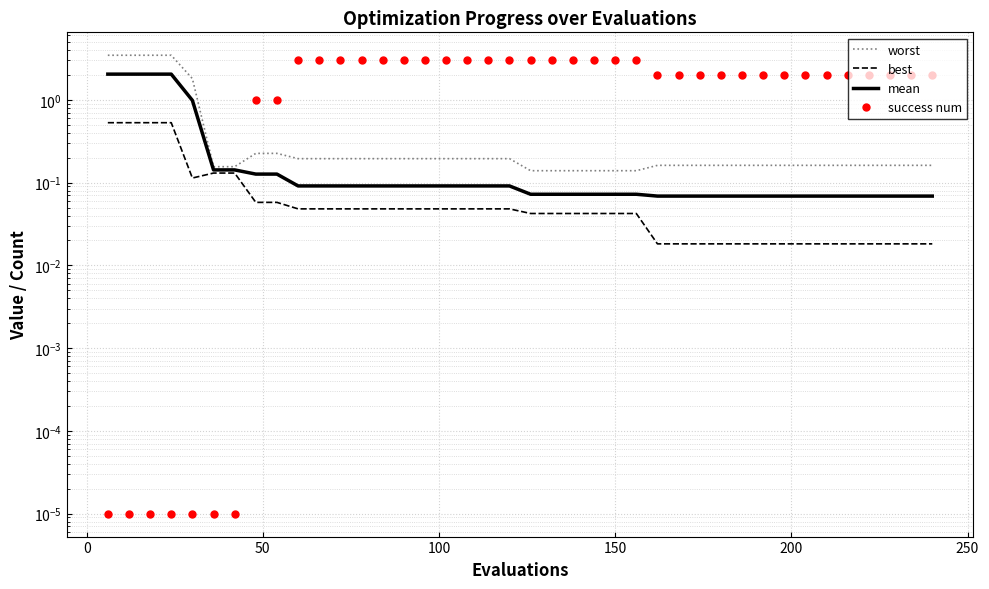

True or false: mean has more than 0 points higher than both neighbors.

False